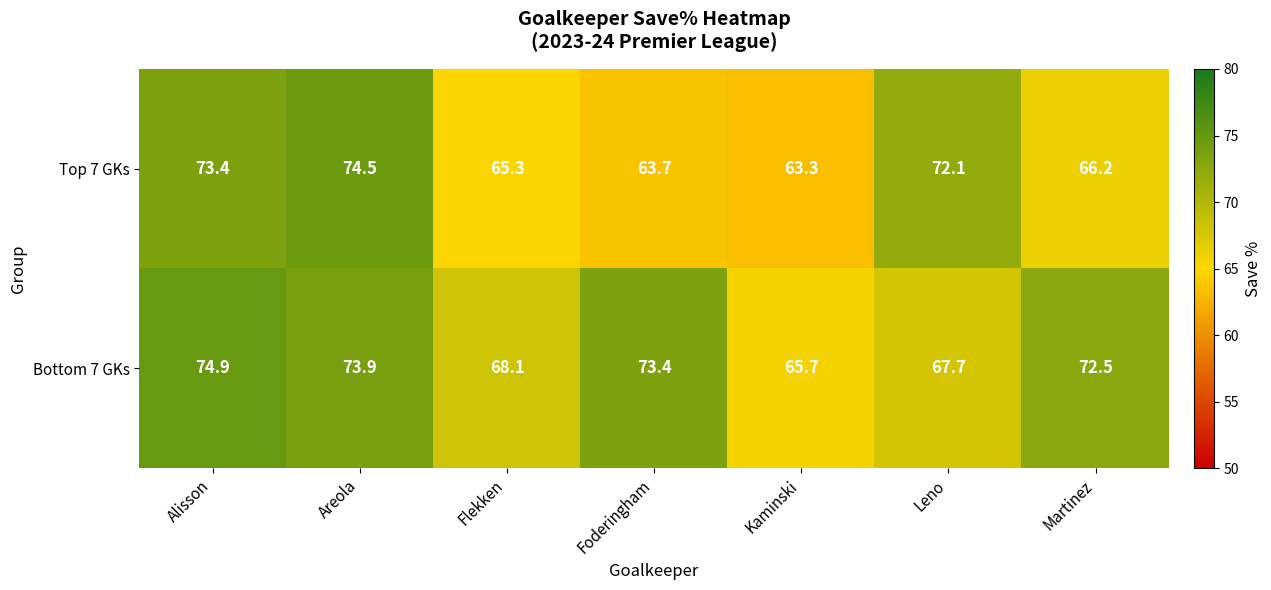

List the series in order of their overall mean, lowest first.

Top 7 GKs, Bottom 7 GKs